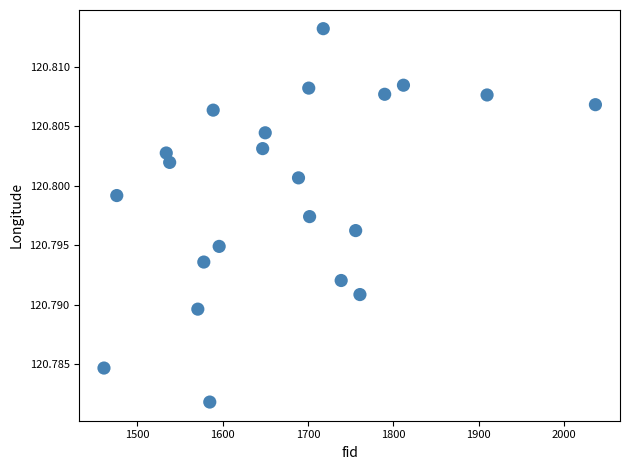

What is the range of X values (max minus min)?

576.0